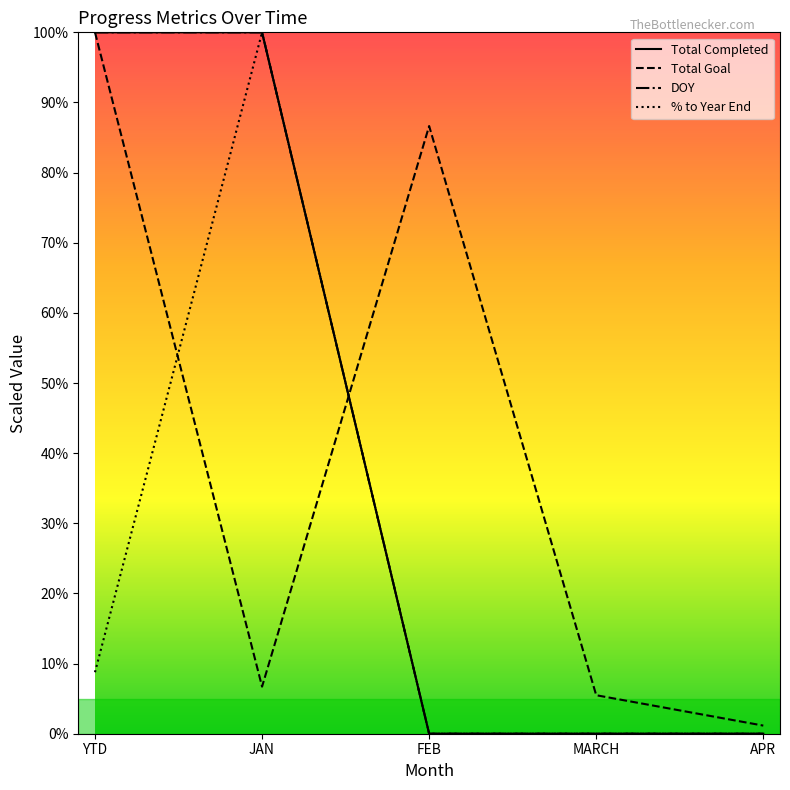

Does the chart display data point markers on the line(s)?

No